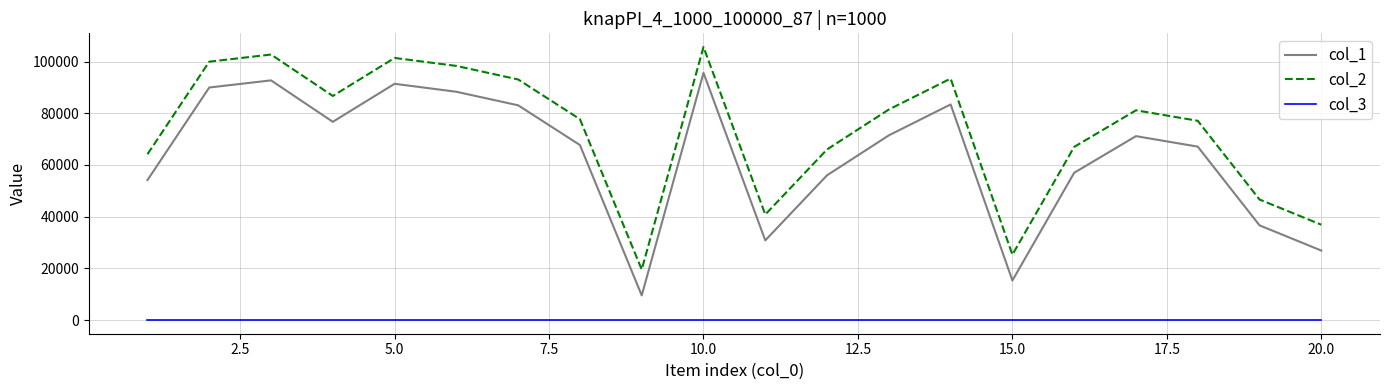

How many values in the col_2 series are below 81163?

10